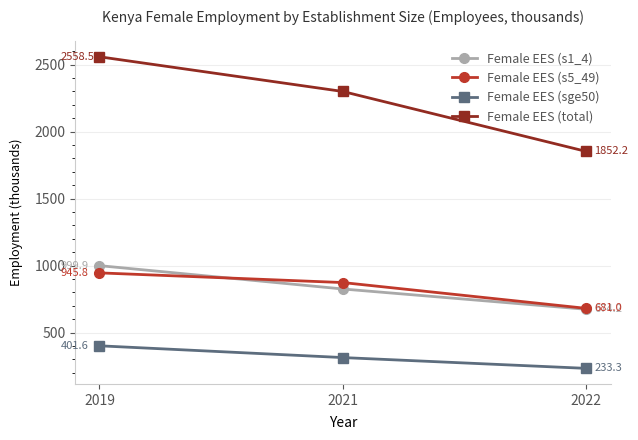

What is the difference between the Female EES (total) values at 2021 and 2022?

447.3